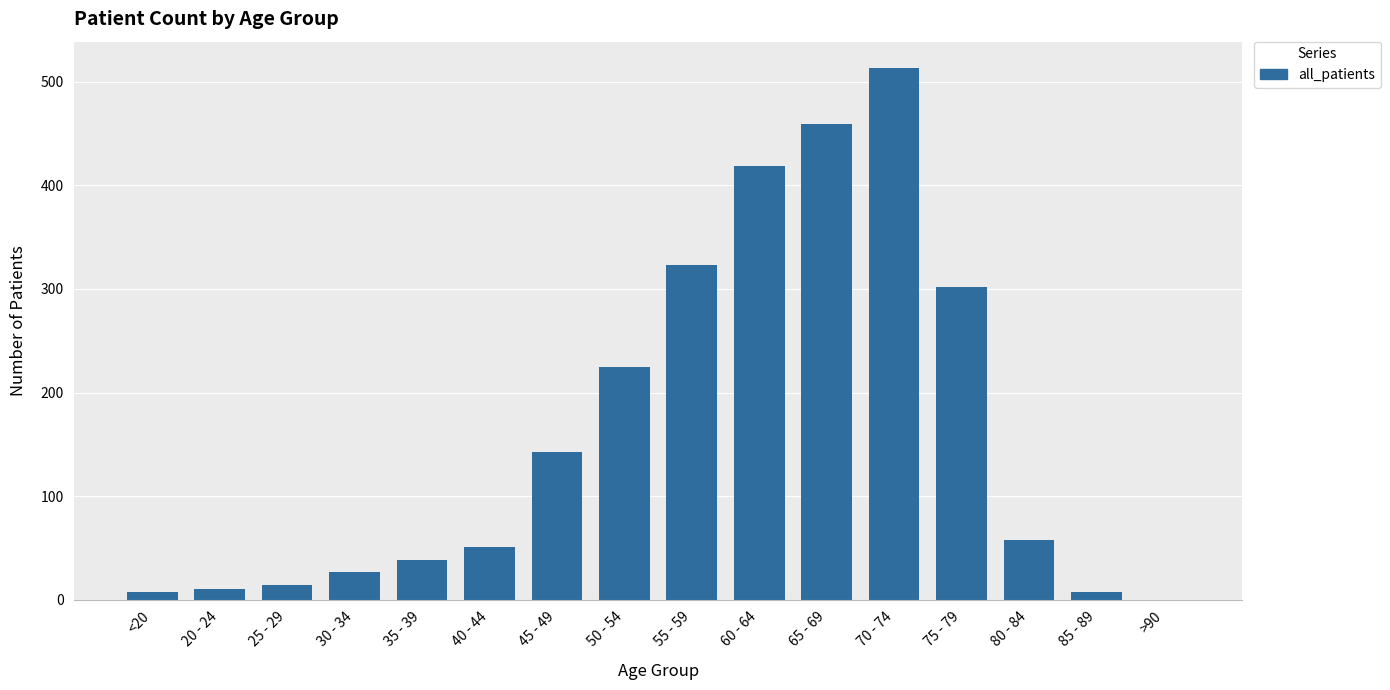

What is the maximum value shown in the chart?

513